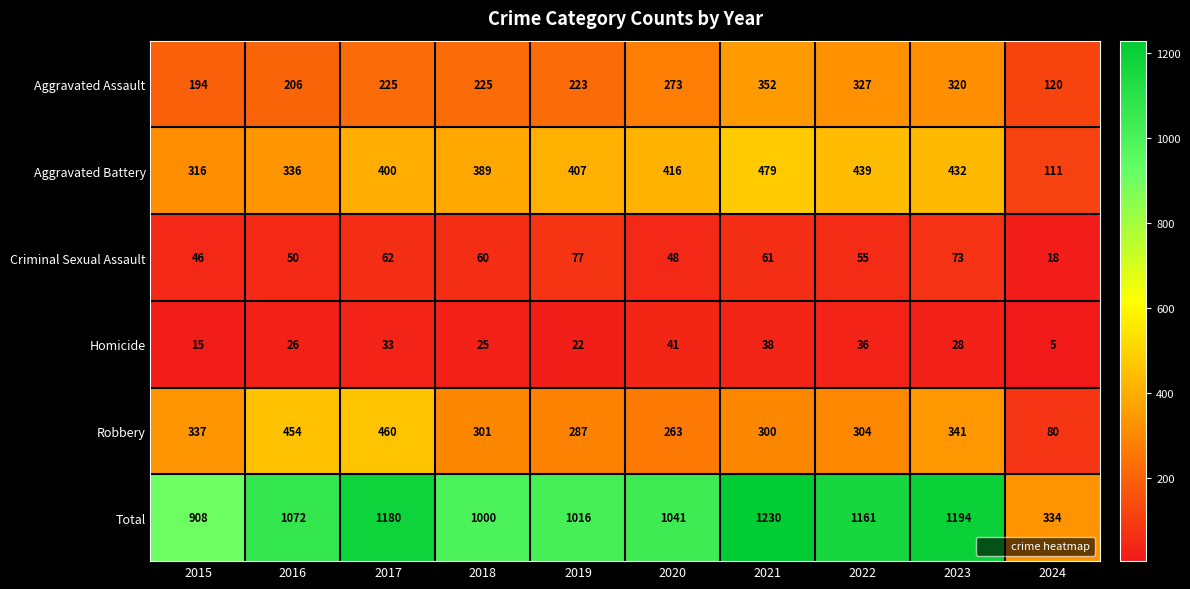

What is the greatest value displayed?

1230